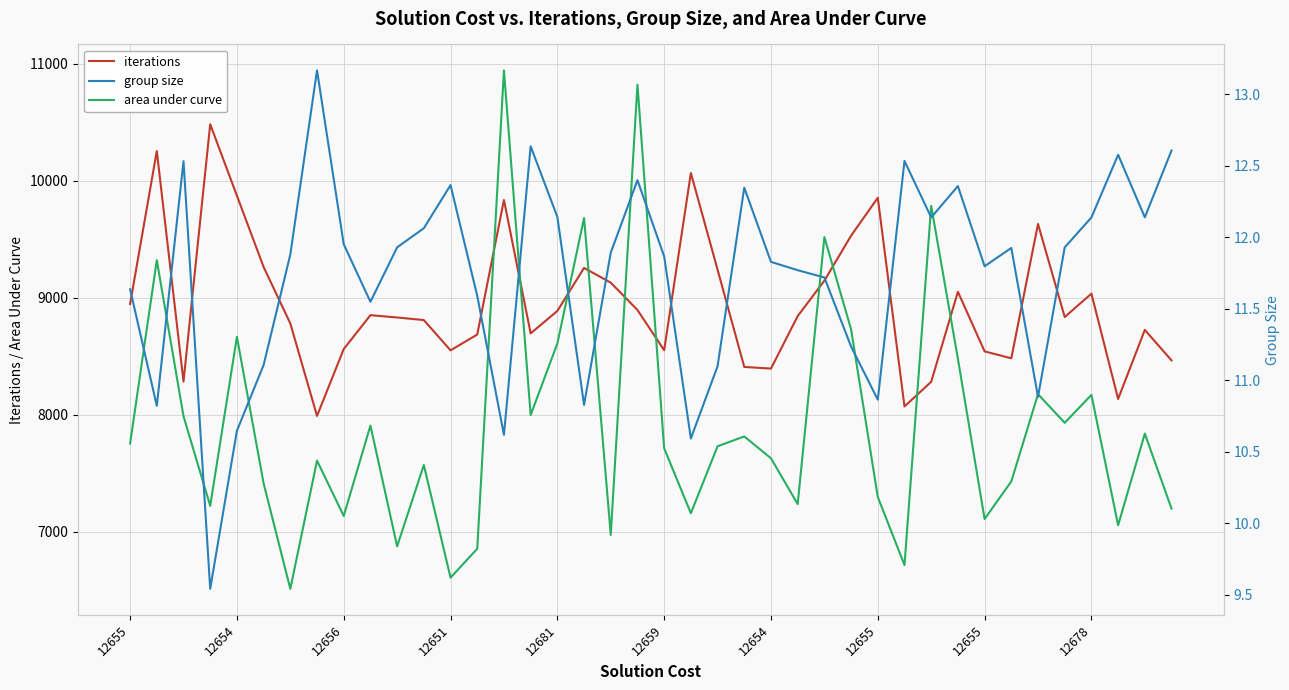

At which category is the sum across all series the highest?

14